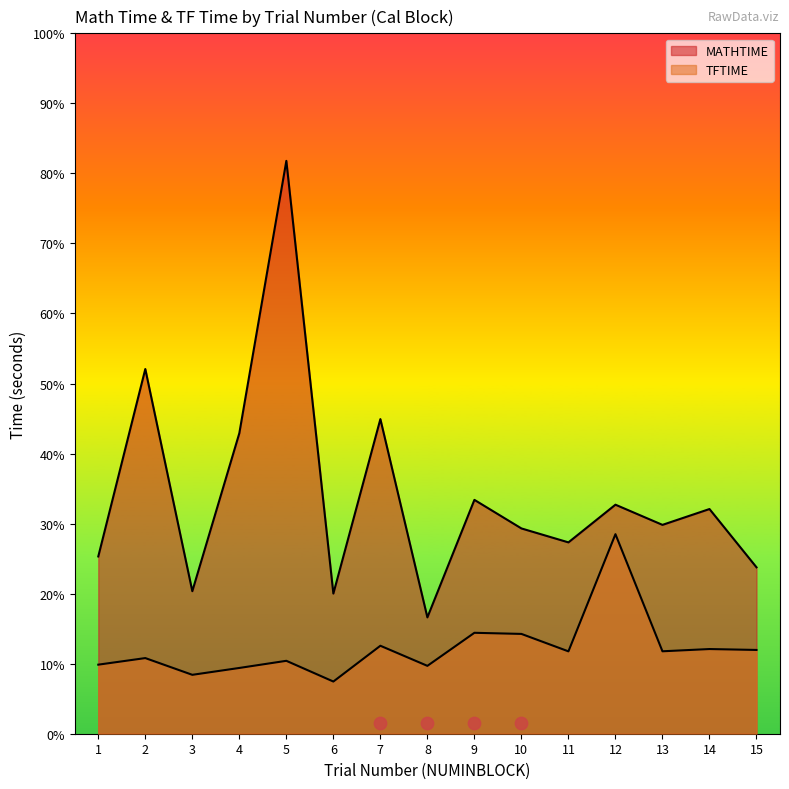

Which series contains the lowest Y value?

TFTIME